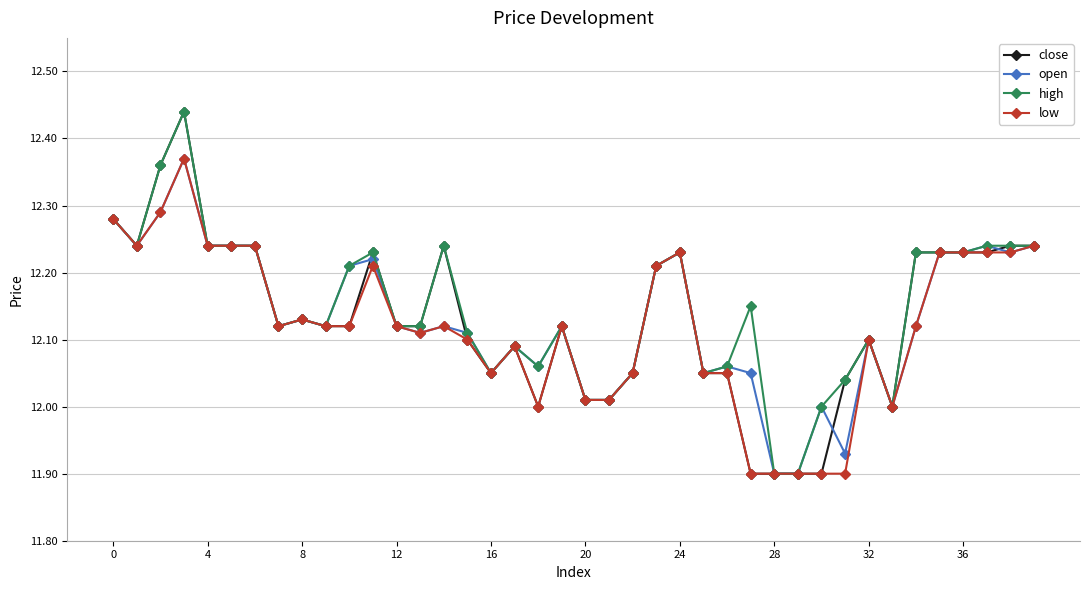

After their last crossing, which series has the higher values: open or close?

close